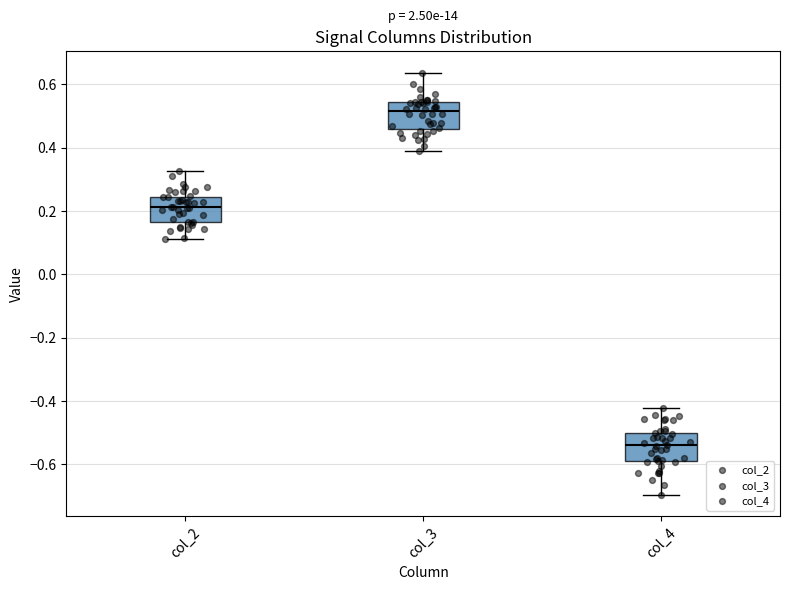

Reading left to right, transcribe this box plot: for each box, give where its median line is, the range the box spans, and where its two whiskers end, as read against the y-axis. The values are not printed on the chart, so give them approximately, as read against the axis.

col_2: median 0.22, box 0.16 to 0.24, whiskers 0.12 to 0.32
col_3: median 0.52, box 0.46 to 0.54, whiskers 0.38 to 0.64
col_4: median -0.54, box -0.60 to -0.50, whiskers -0.70 to -0.42